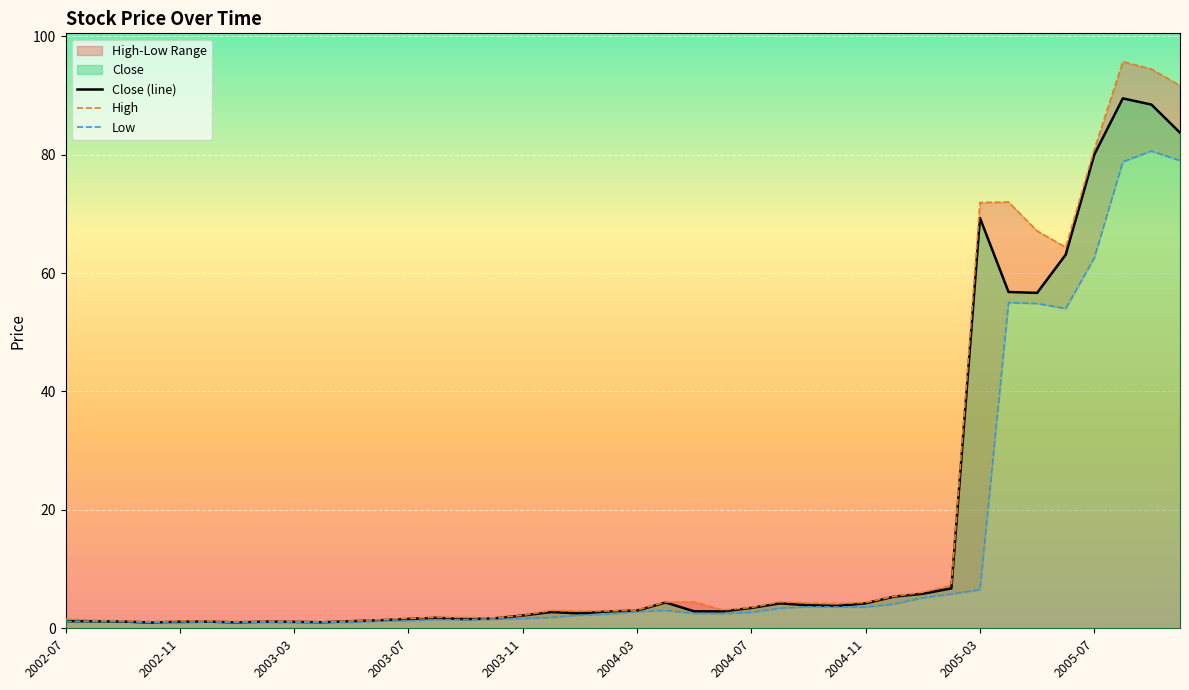

Is it true that Close (line) equals 1.1 at 2003-03?

True